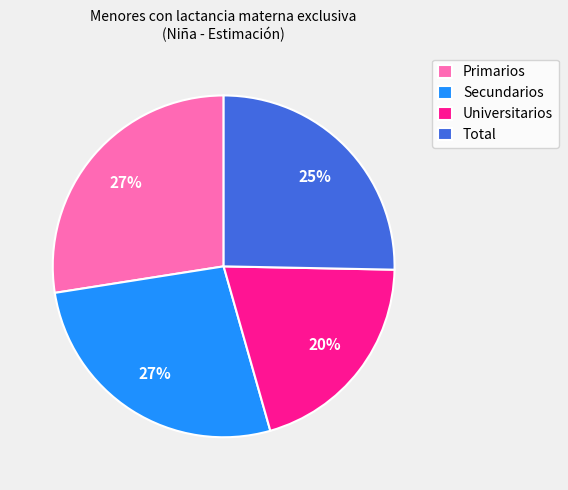

How many segments does this pie chart have?

4